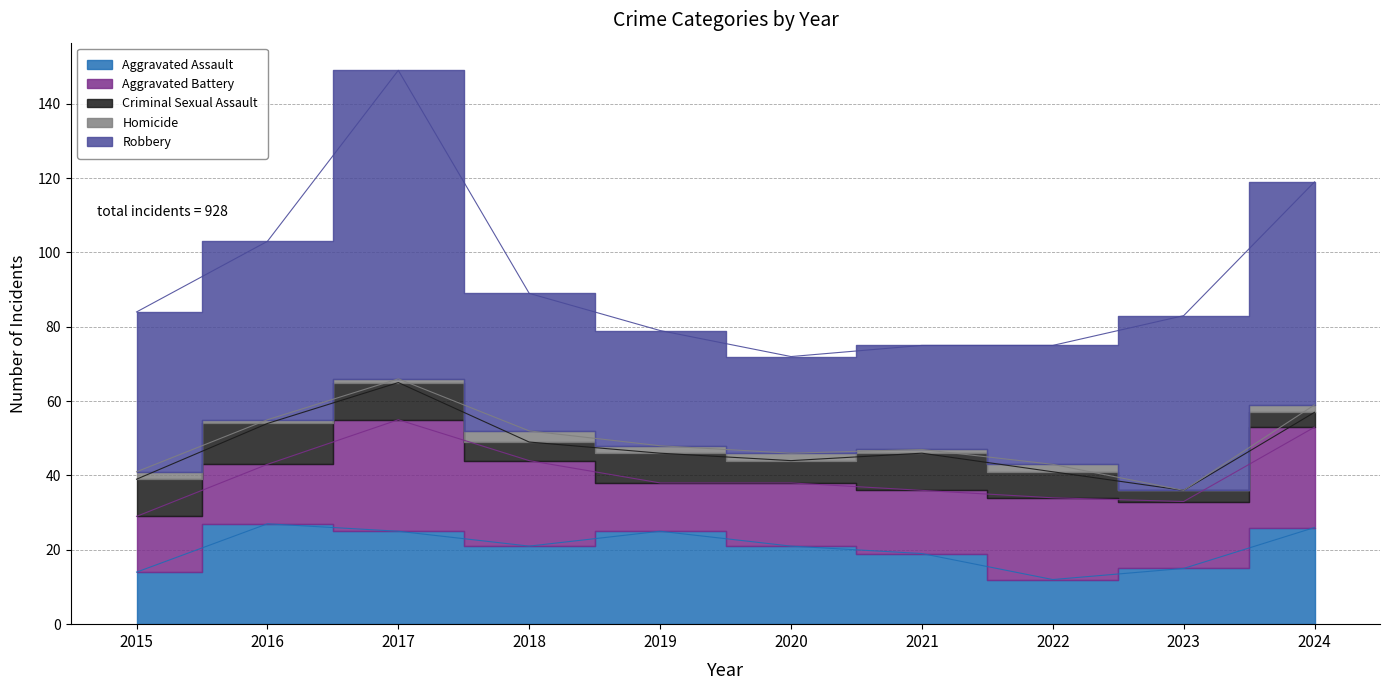

How many distinct data groups are displayed?

5